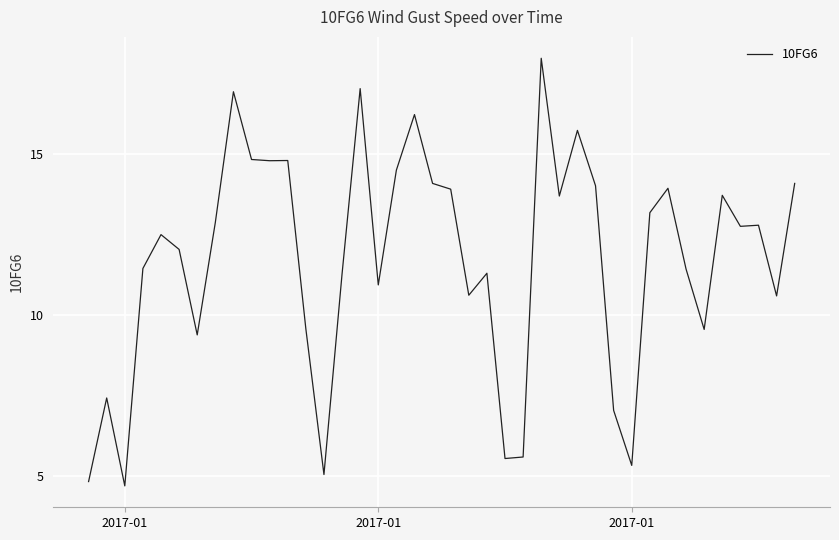

What is the difference between the maximum and minimum values?

13.3